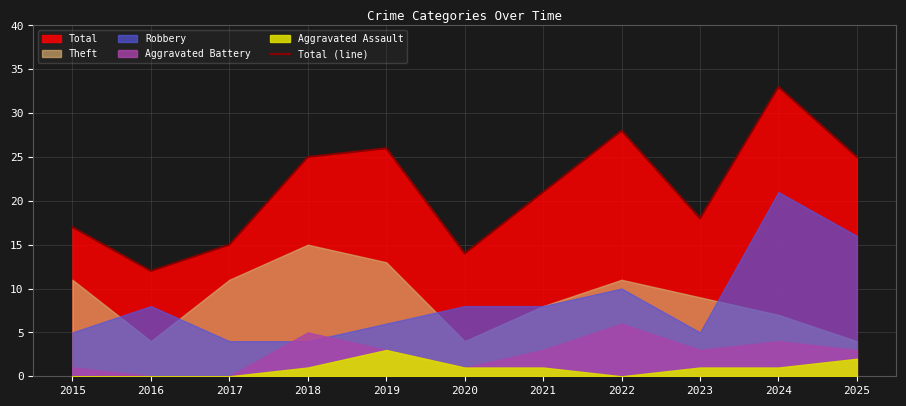

Reading left to right, extract all data points from this chart.

17	12	15	25	26	14	21	28	18	33	25